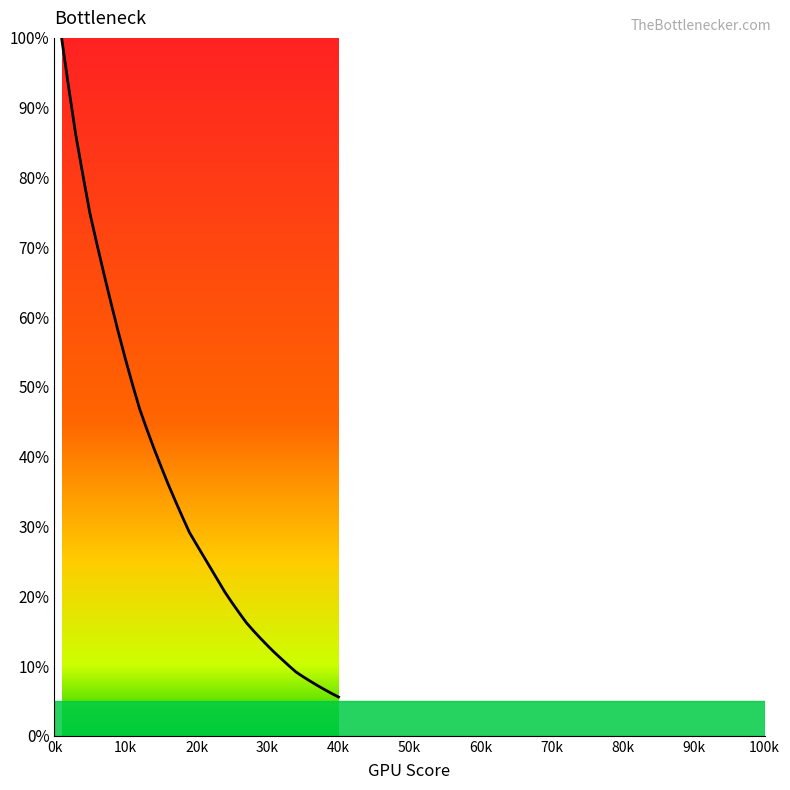

What is the difference between the maximum and minimum values?

94.4